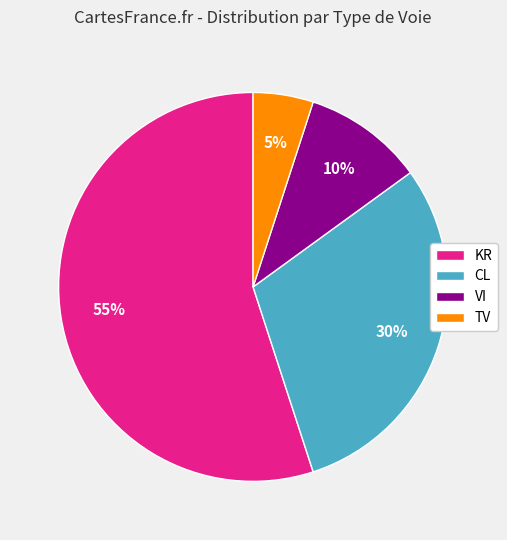

To the nearest percent, what is the average slice percentage?

25%